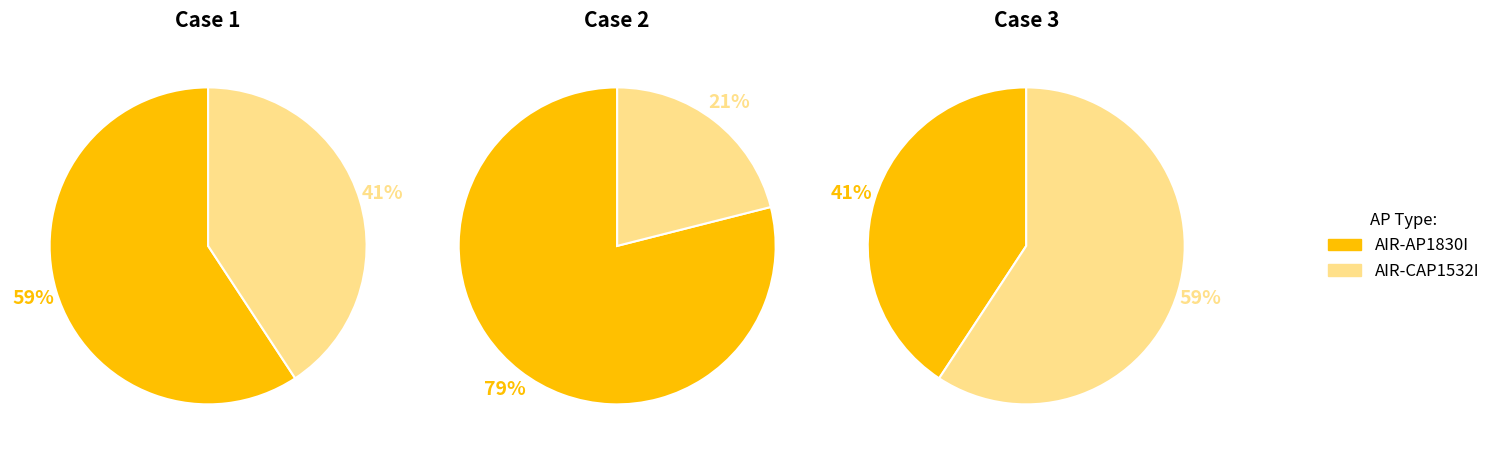

What portion of the pie excludes AIR-AP1830I?

40.7%